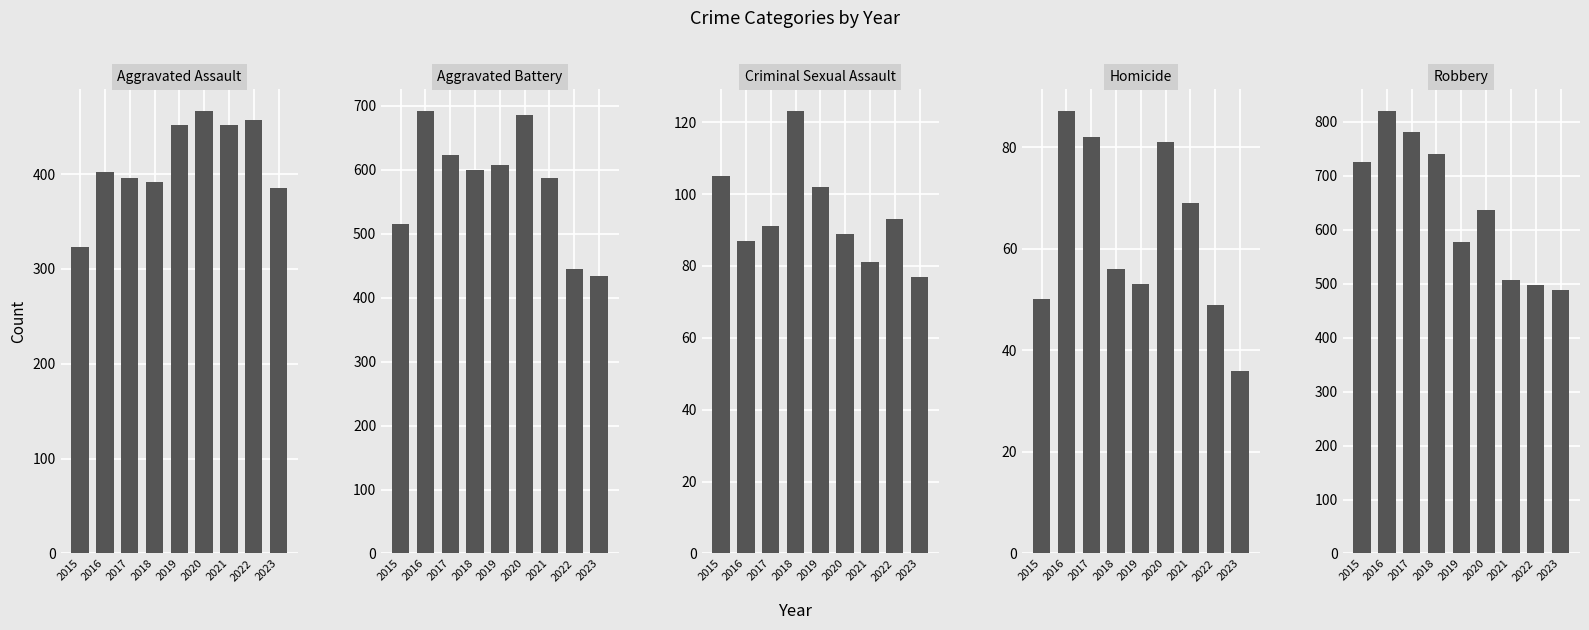

Reading right to left, transcribe all the data shown in this chart.

Aggravated Assault: 385	457	452	466	452	392	396	402	323
Aggravated Battery: 433	445	587	686	608	600	623	691	515
Criminal Sexual Assault: 77	93	81	89	102	123	91	87	105
Homicide: 36	49	69	81	53	56	82	87	50
Robbery: 489	497	506	637	577	741	780	819	726